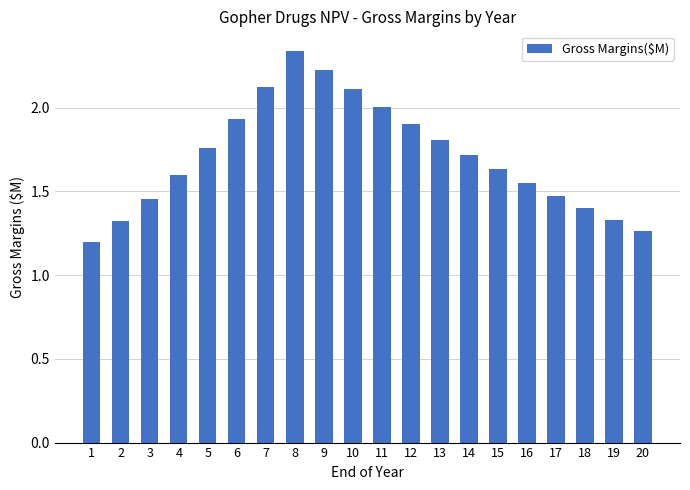

What is the change in value from 15 to 18?

-0.2